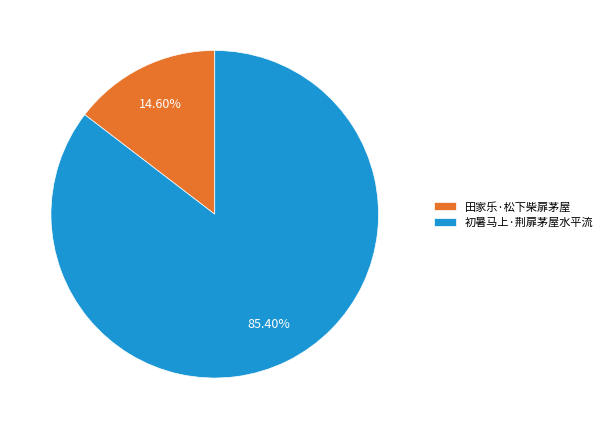

Is it true that 初暑马上·荆扉茅屋水平流 is 99% of the pie?

False